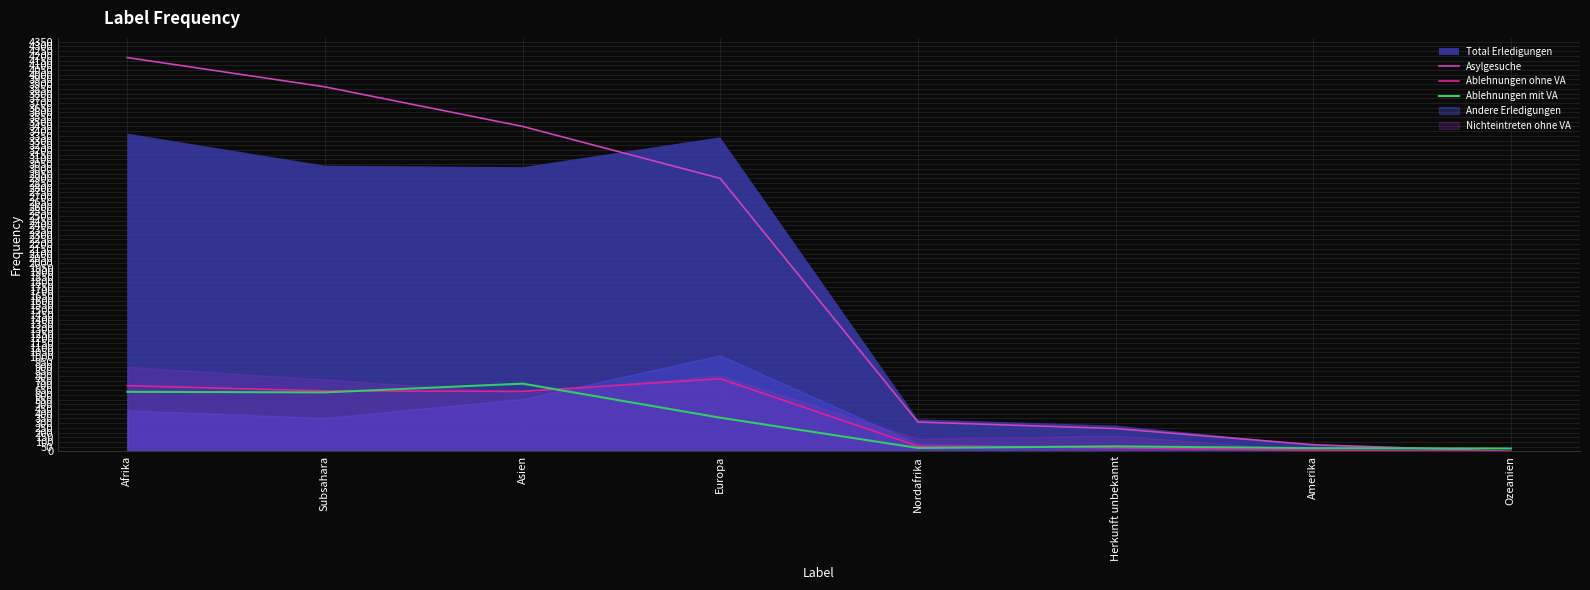

At how many categories does at least one series exceed 2479?

4